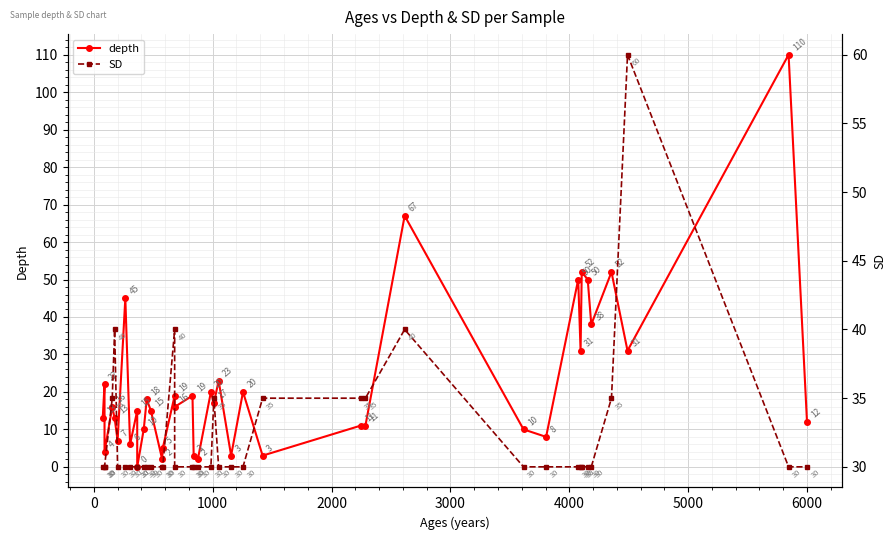

What is the lowest value of the SD series?

30